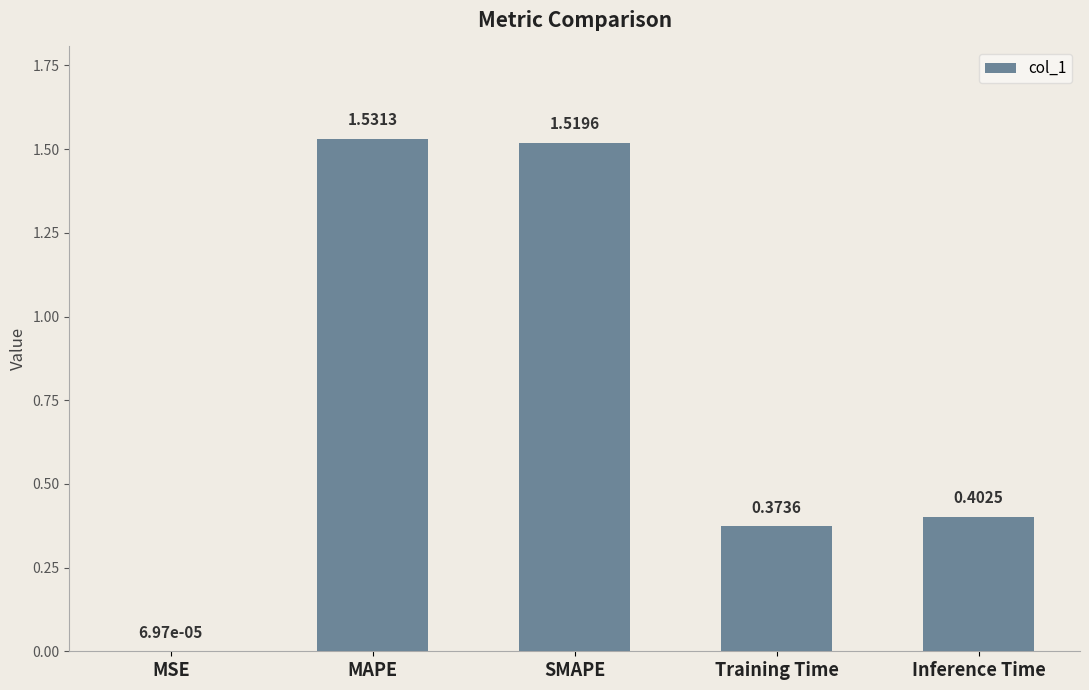

What is the sum of the values at MAPE and SMAPE?

3.1